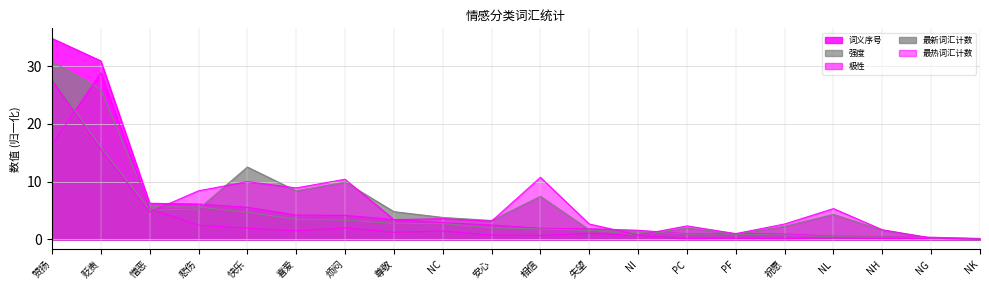

True or false: 最热词汇计数 and 最新词汇计数 cross at least once.

True